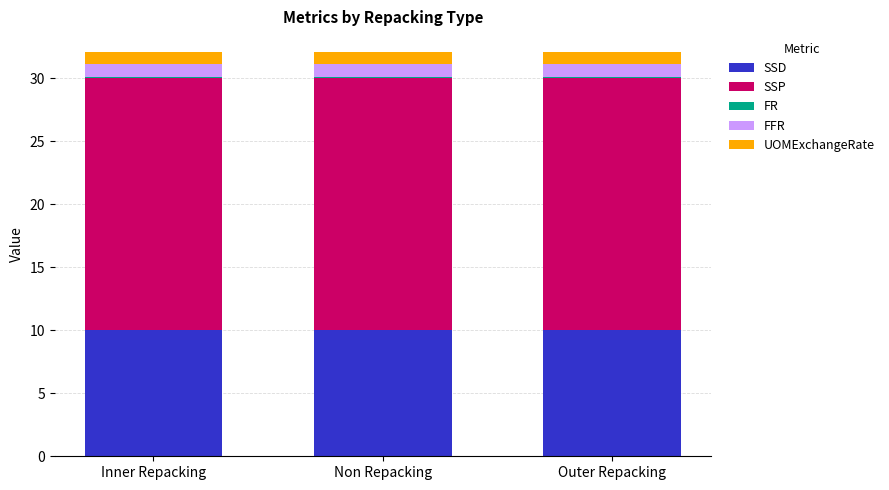

Is it true that SSD equals 10.0 at Inner Repacking?

True